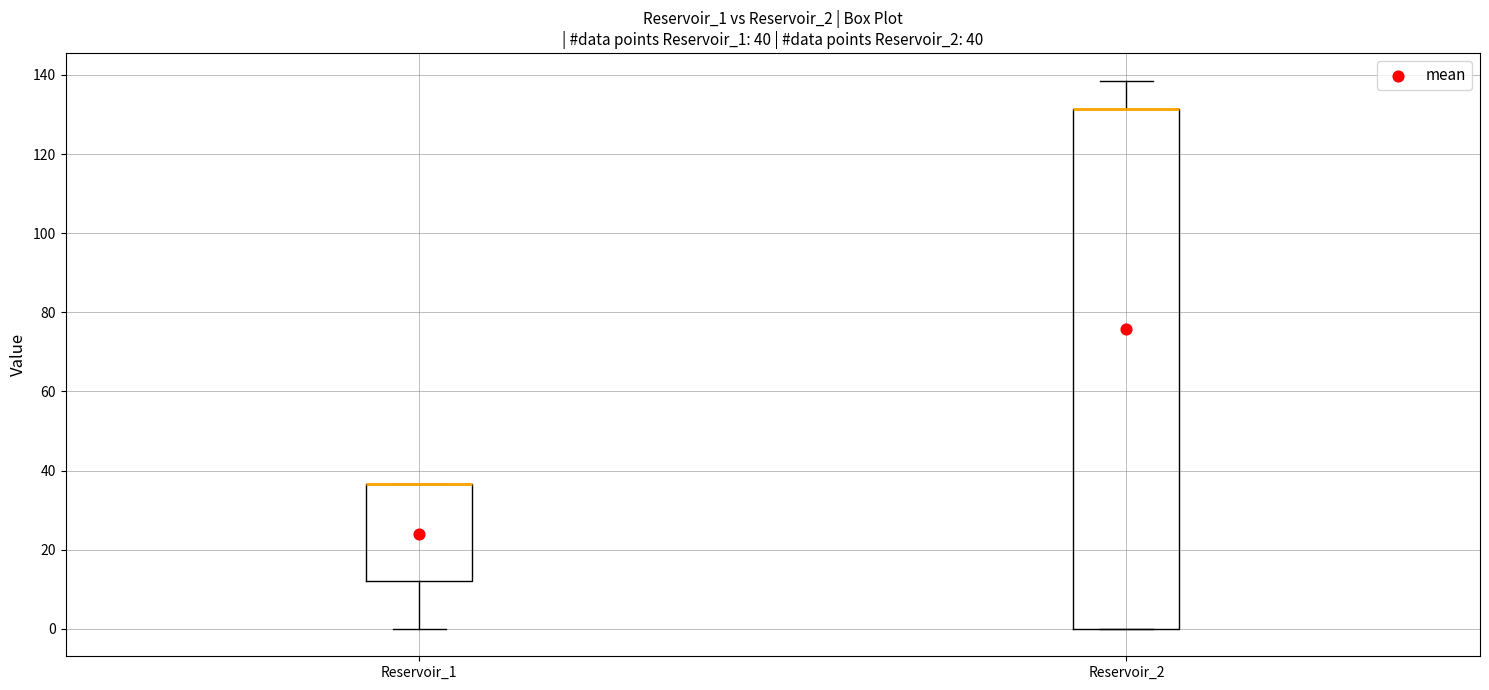

Which box is the tallest, from its lower edge to its upper edge?

Reservoir_2